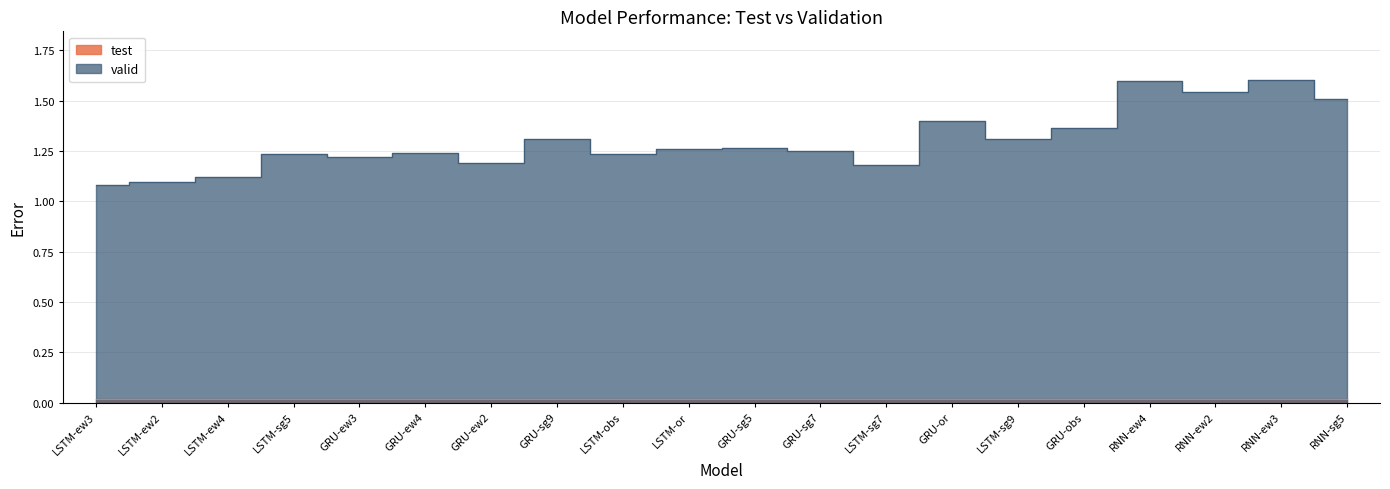

True or false: valid and test cross at least once.

False